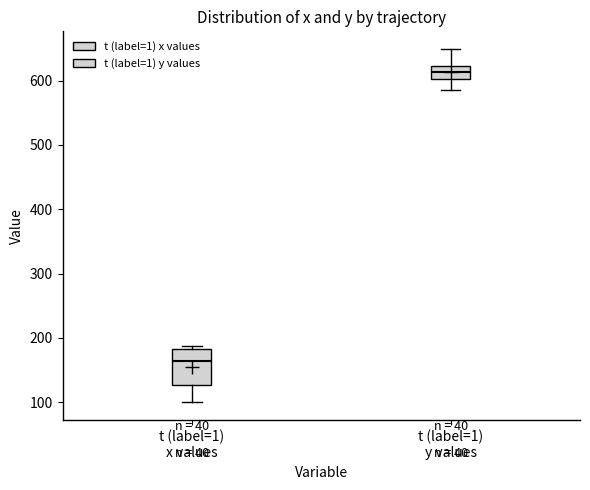

Reading left to right, transcribe this box plot: for each box, give where its median line is, the range the box spans, and where its two whiskers end, as read against the y-axis. The values are not printed on the chart, so give them approximately, as read against the axis.

t (label=1) x values: median 160, box 130 to 180, whiskers 100 to 190
t (label=1) y values: median 610, box 600 to 620, whiskers 590 to 650